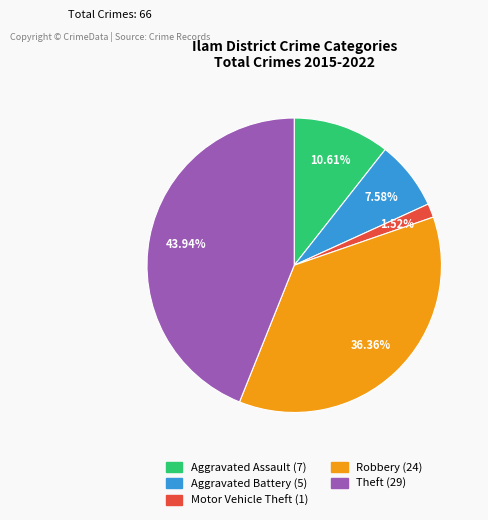

What is the ratio of the value at Robbery to the value at Aggravated Battery?

4.8